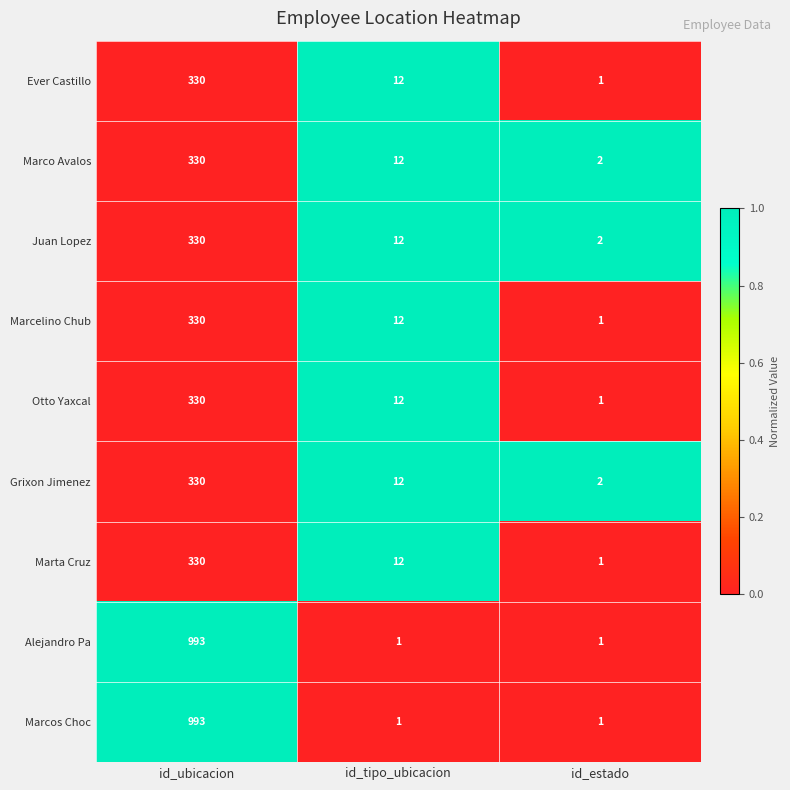

At which category is the sum across all series the highest?

id_ubicacion